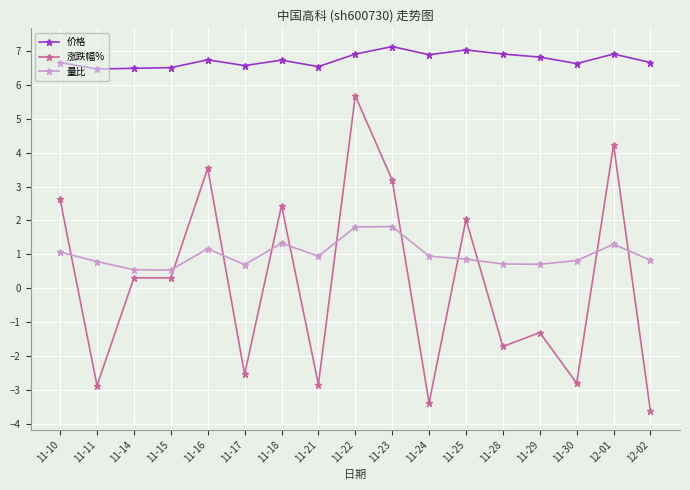

What is the approximate value of 量比 at 11-22?

1.8